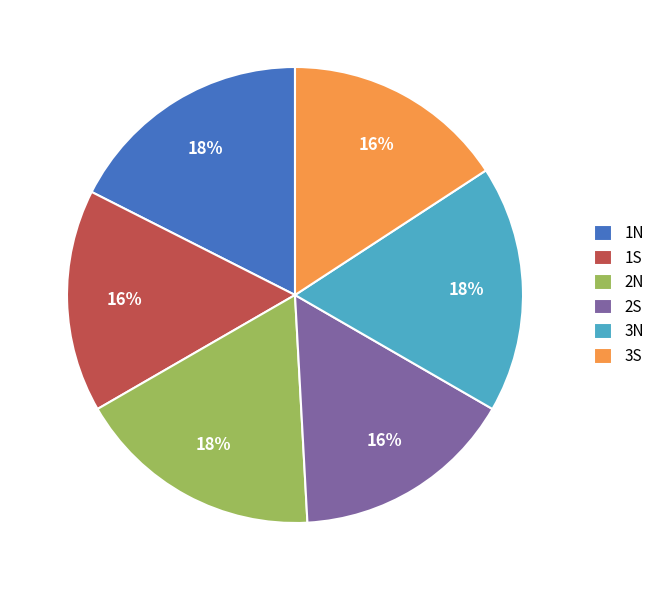

To the nearest percent, what is the average slice percentage?

17%